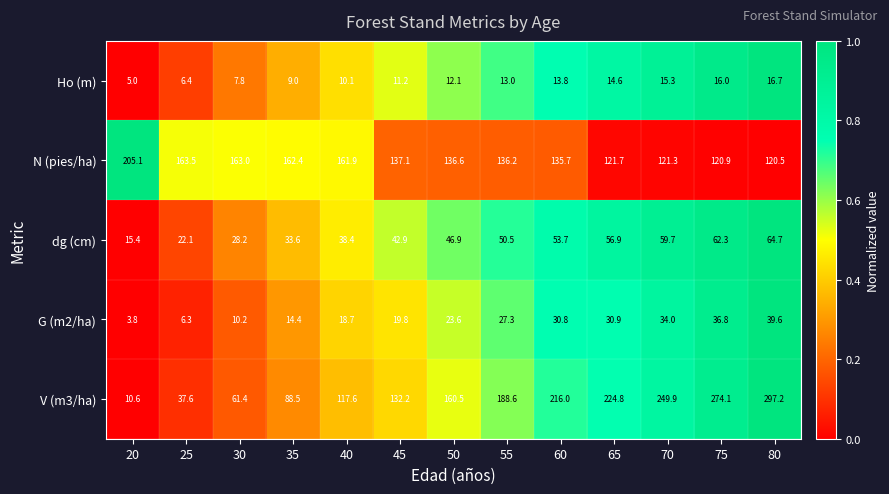

Which series has the largest total across all categories?

V (m3/ha)